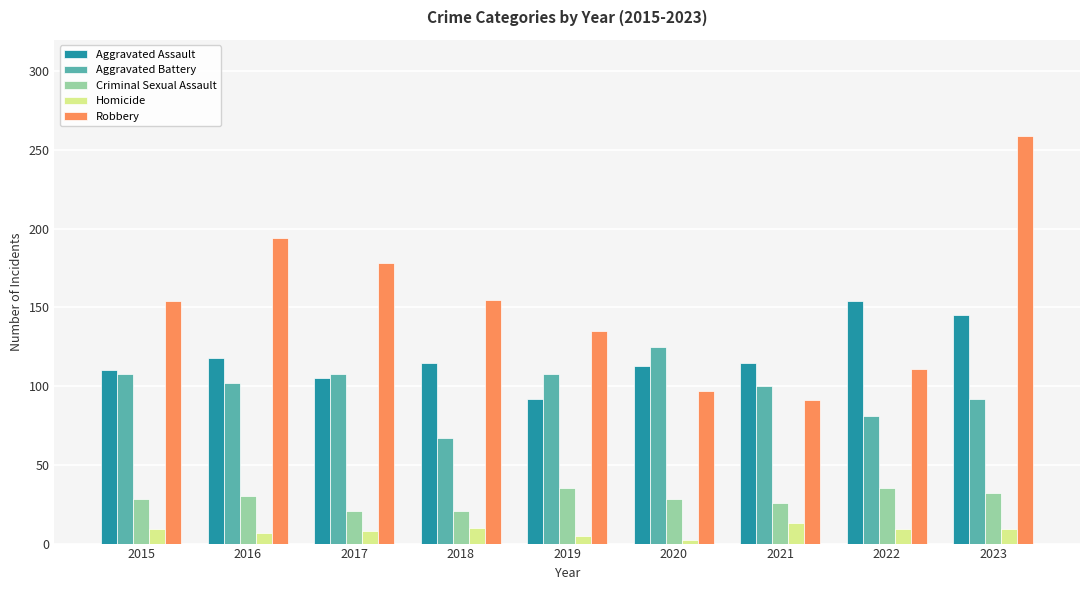

How many distinct data groups are displayed?

5